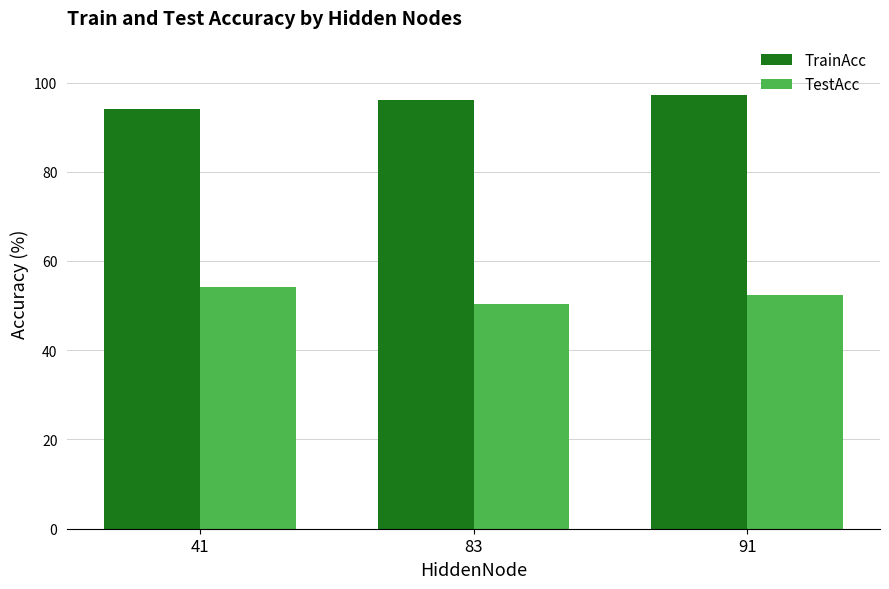

How many values in the TestAcc series are below 52?

1